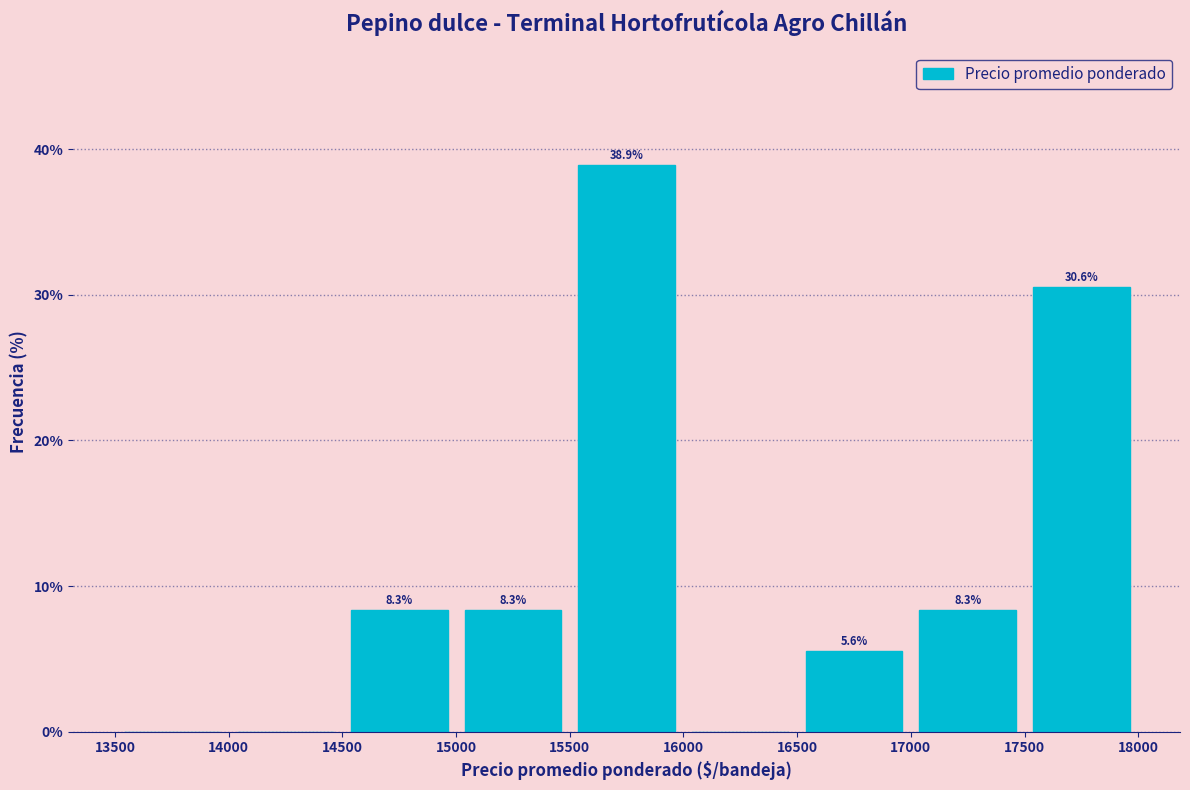

Over which range of the x-axis is the bar tallest?

15500 to 16000